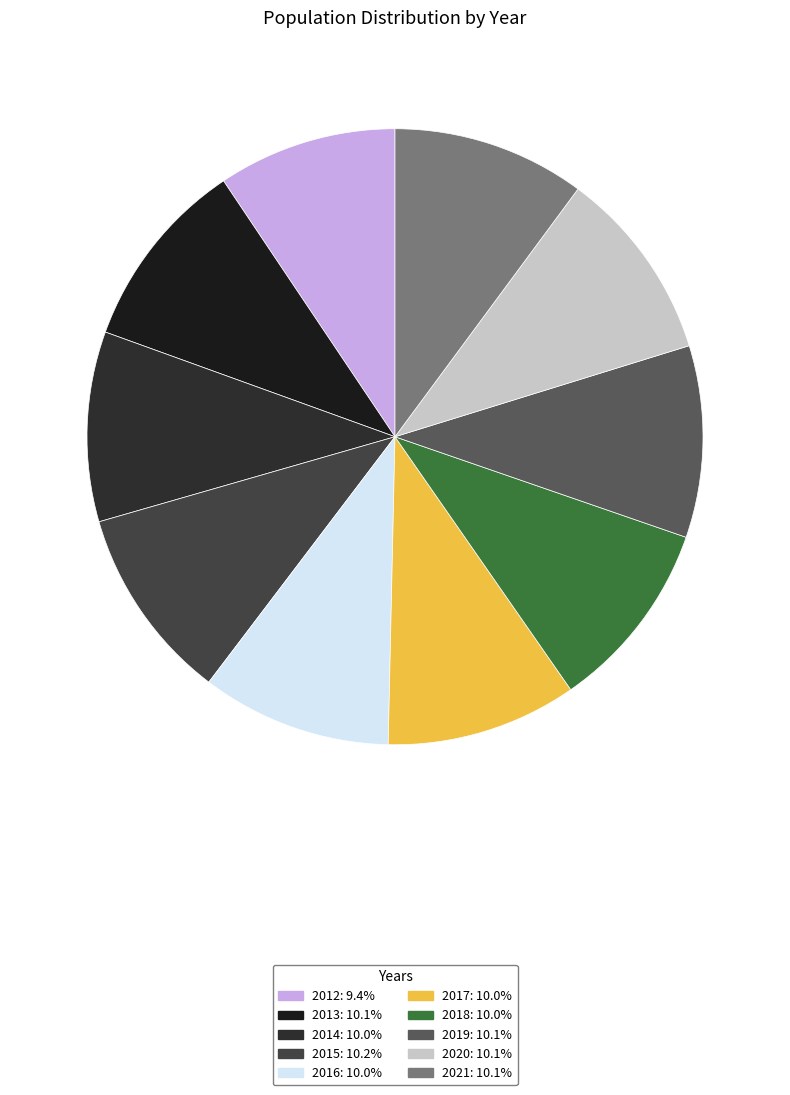

How many segments does this pie chart have?

10